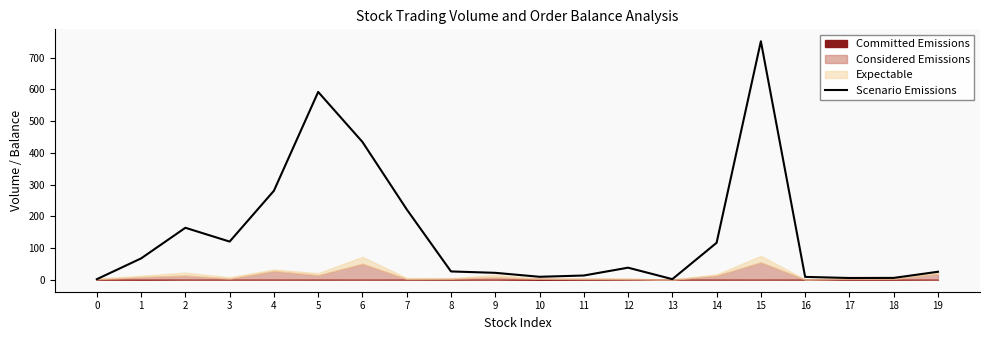

What is the difference between the values at 9 and 8?

4.4